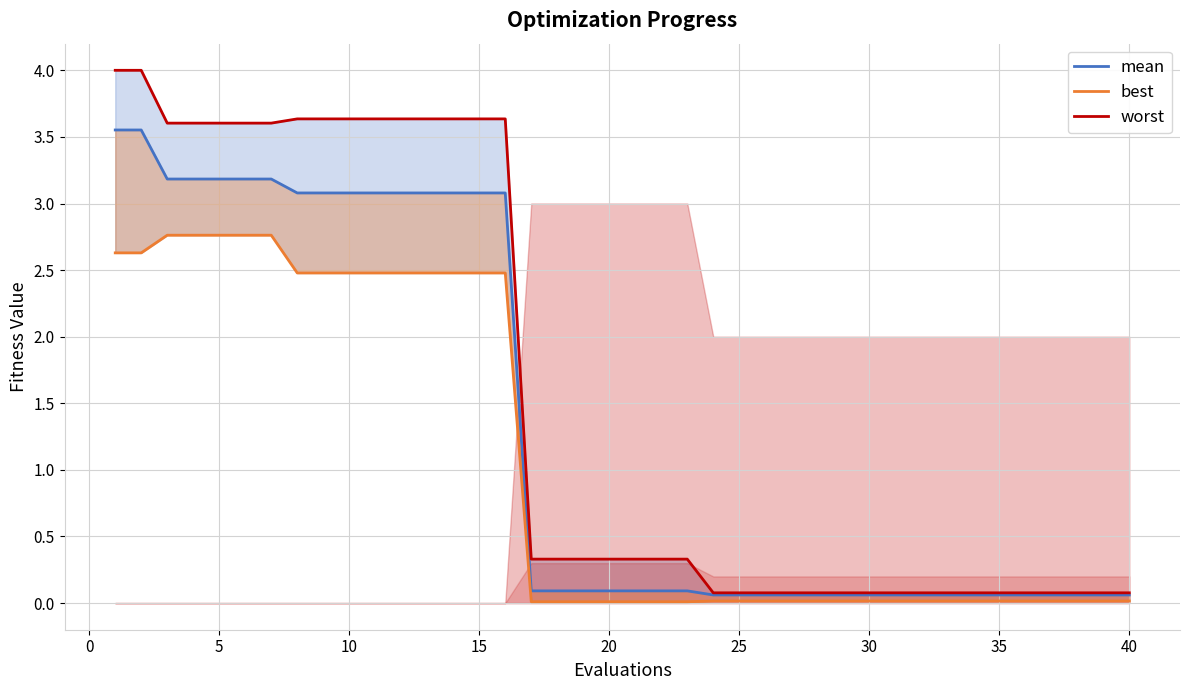

At how many categories does at least one series exceed 0?

40